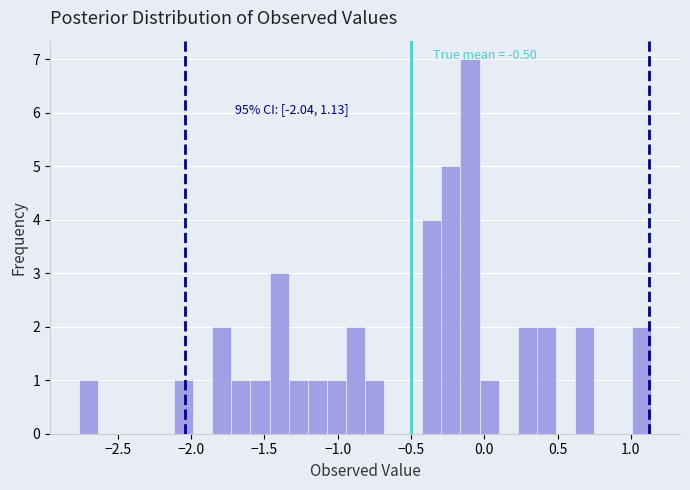

Read against the x-axis, roughly where is the centre of the tallest bar?

-0.10